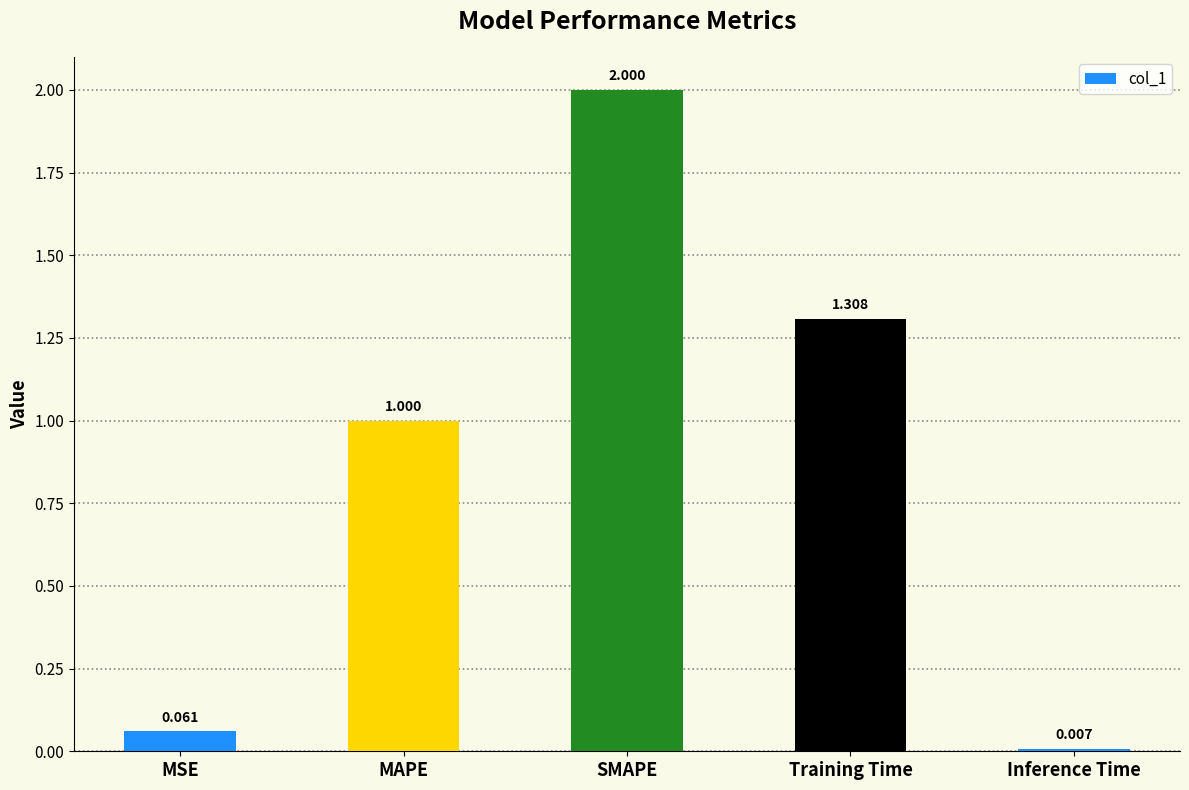

How many bars are there in total?

5